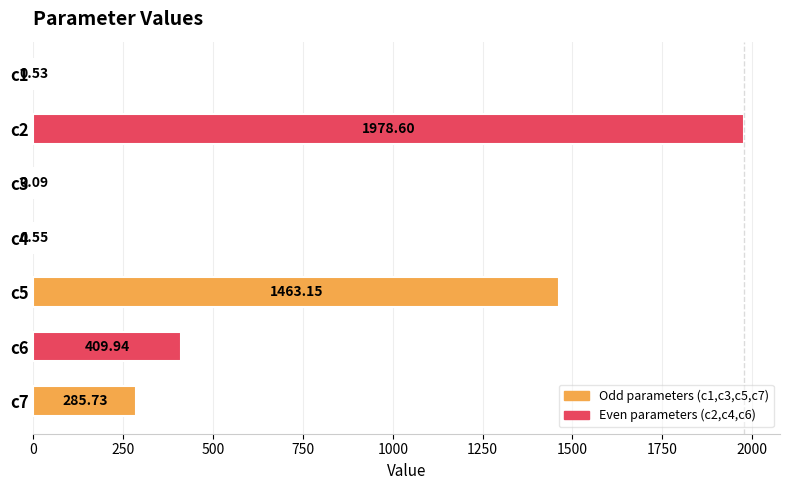

What is the average value?

591.2